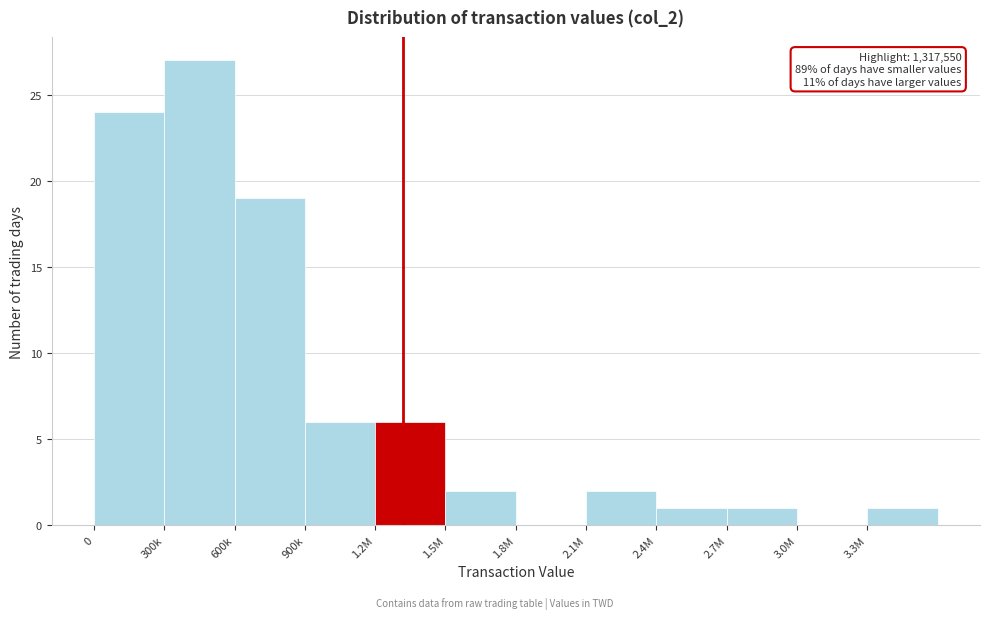

Reading left to right, what are all the values shown in this chart?

0=24	300k=27	600k=19	900k=6	1.2M=6	1.5M=2	1.8M=0	2.1M=2	2.4M=1	2.7M=1	3.0M=0	3.3M=1